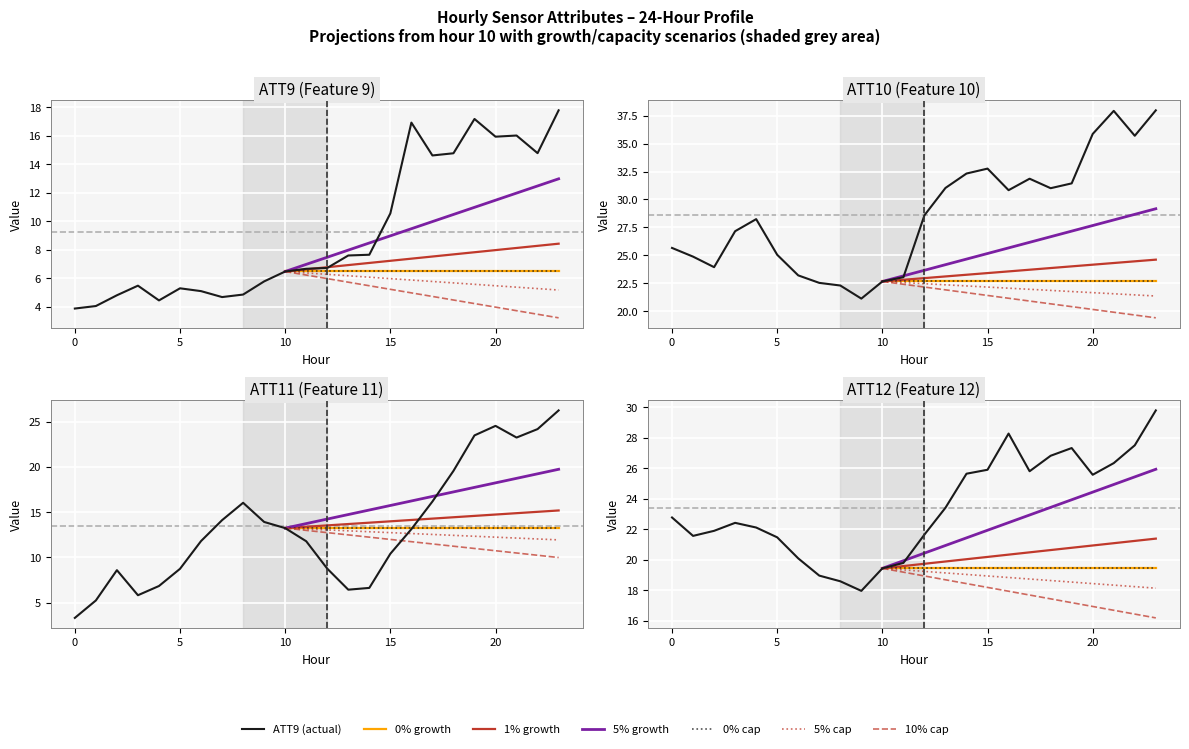

In ATT9, how many points are lower than both neighbors (excluding endpoints)?

5